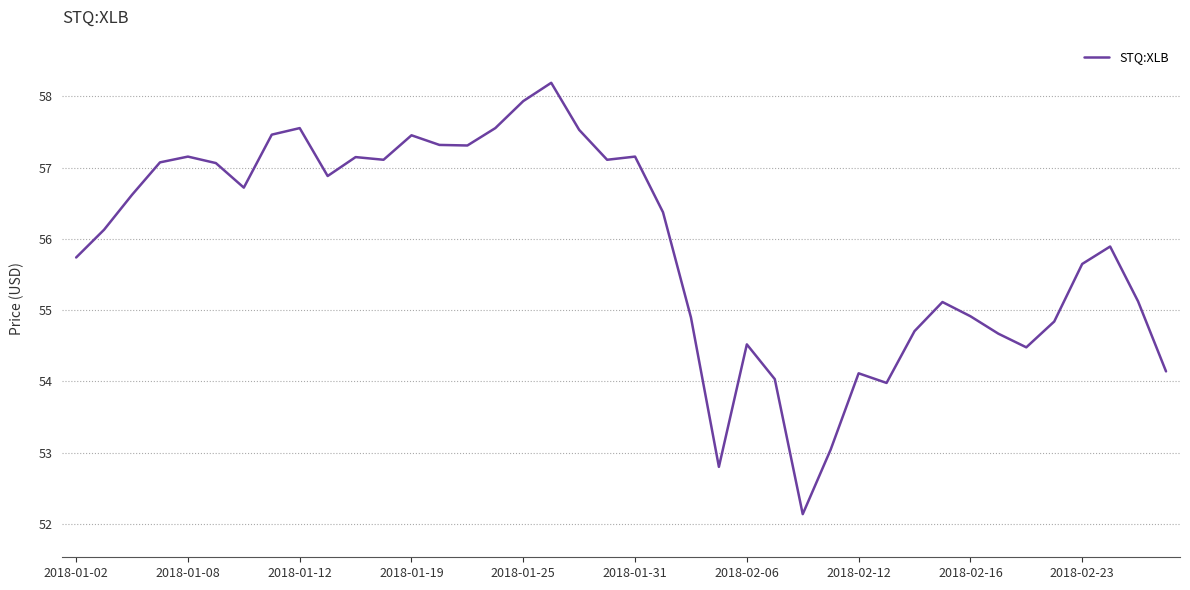

What is the greatest value displayed?

58.2